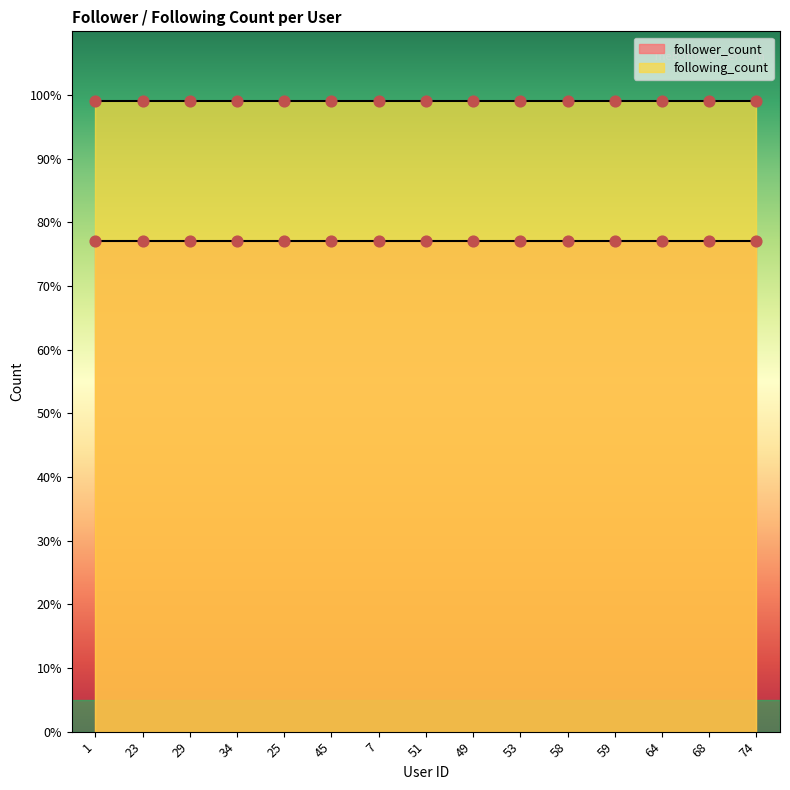

What are all the series names shown in the legend?

follower_count, following_count